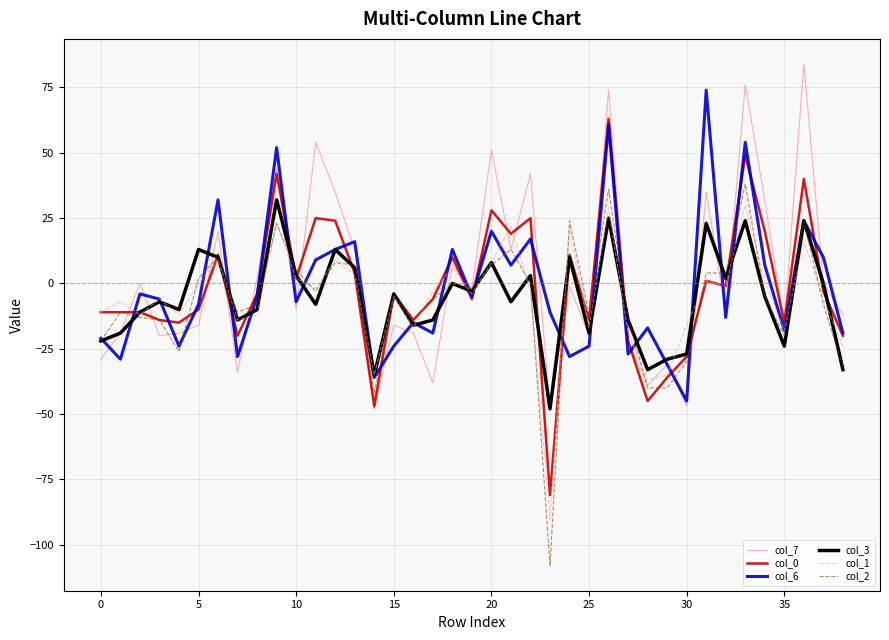

True or false: col_2 and col_3 cross at least once.

True